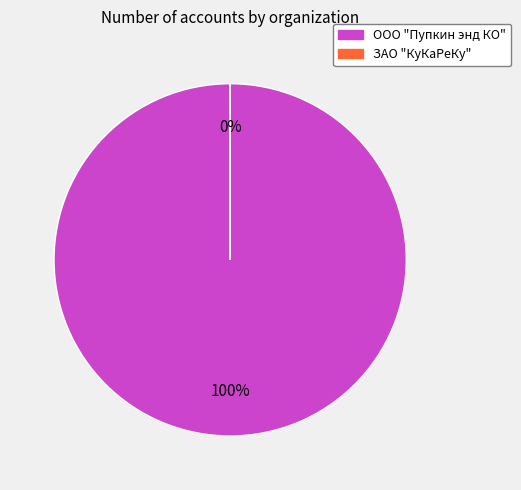

True or false: ООО "Пупкин энд КО" accounts for 100% of the total.

True